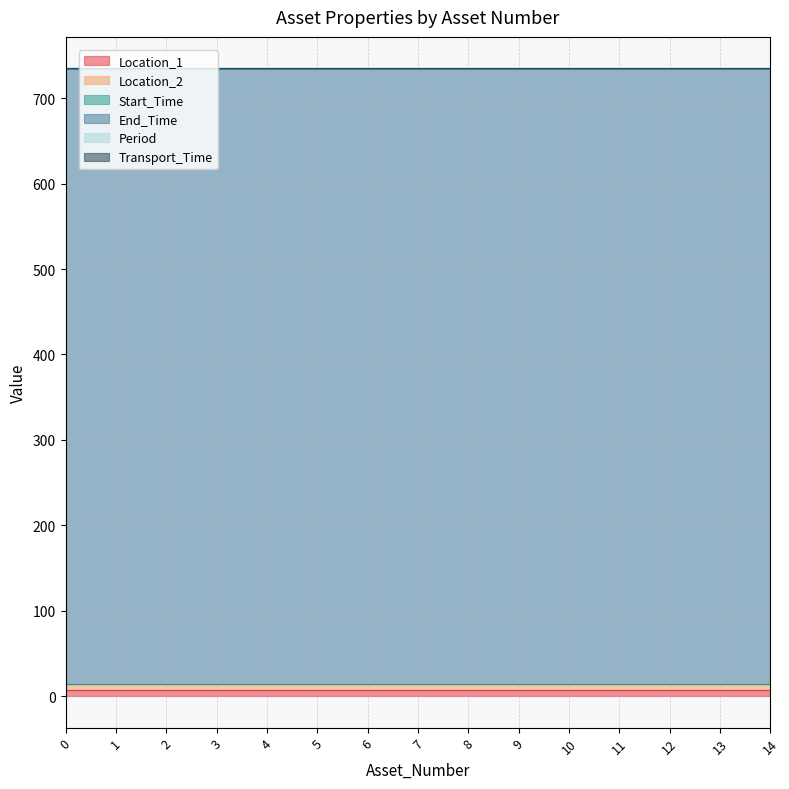

Count the number of categories in the chart.

15